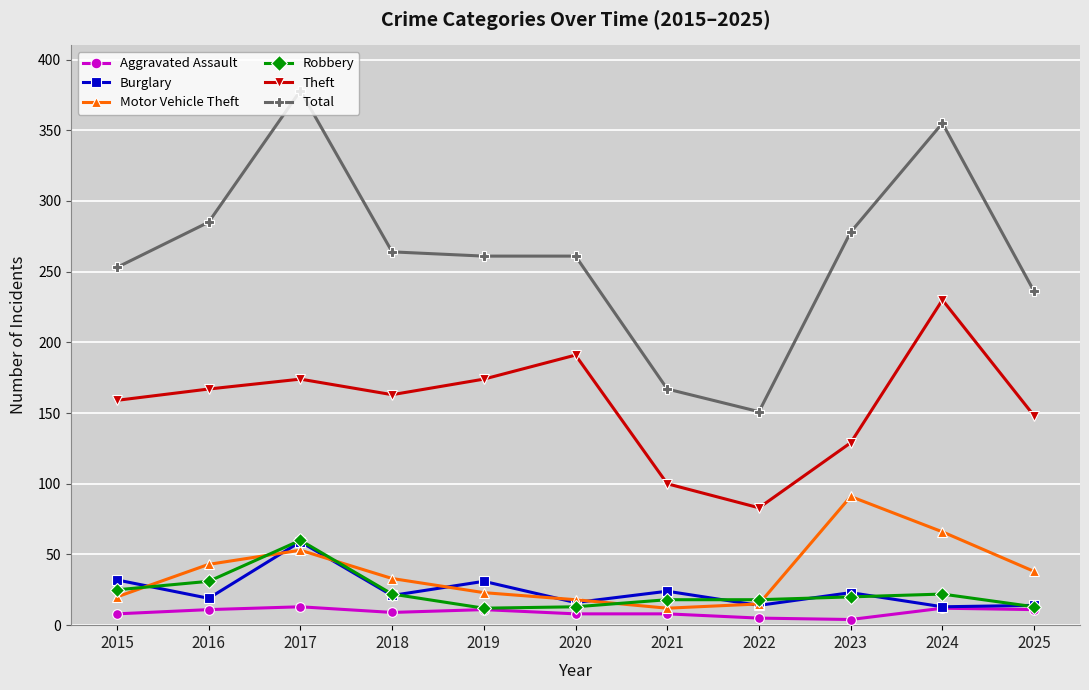

Where is the first local minimum for Theft?

2018